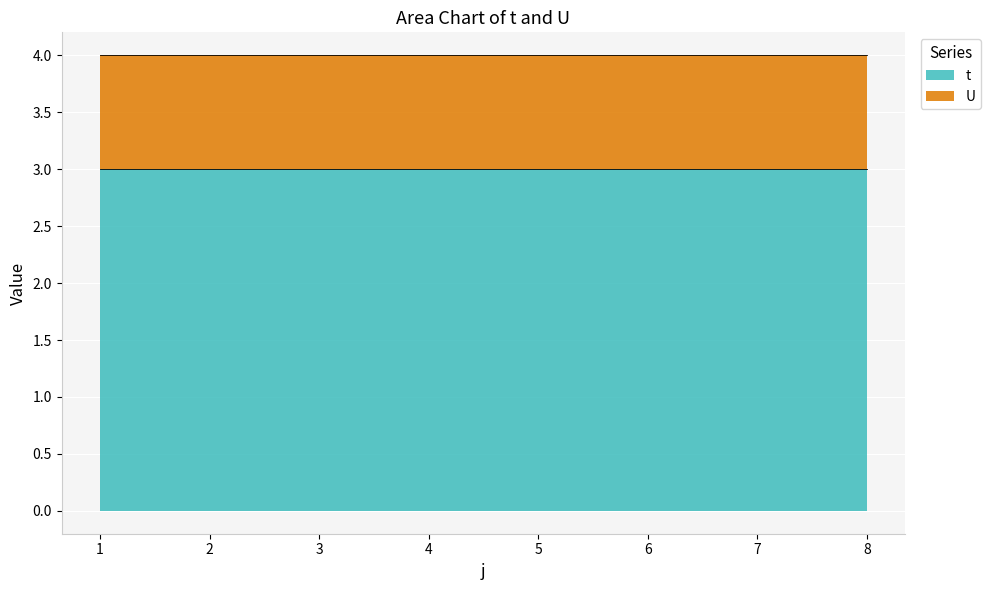

How many categories are shown in the chart?

8